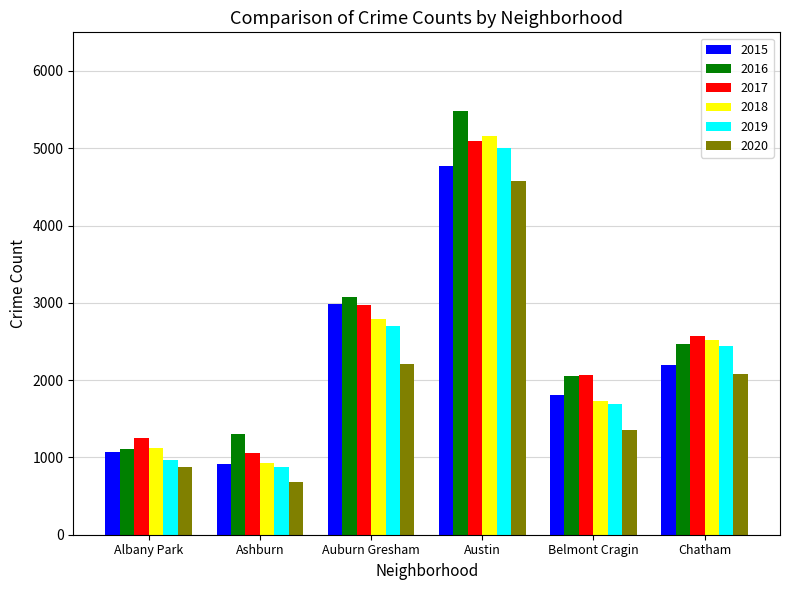

What is the value of the 2017 bar at the 5th from the left?

2066